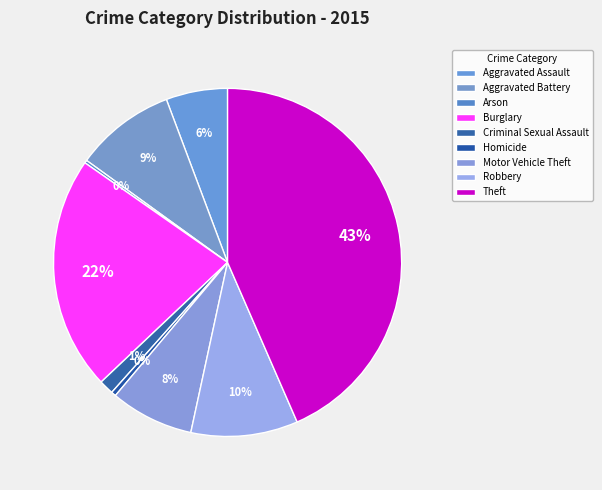

True or false: Arson accounts for 0% of the total.

True